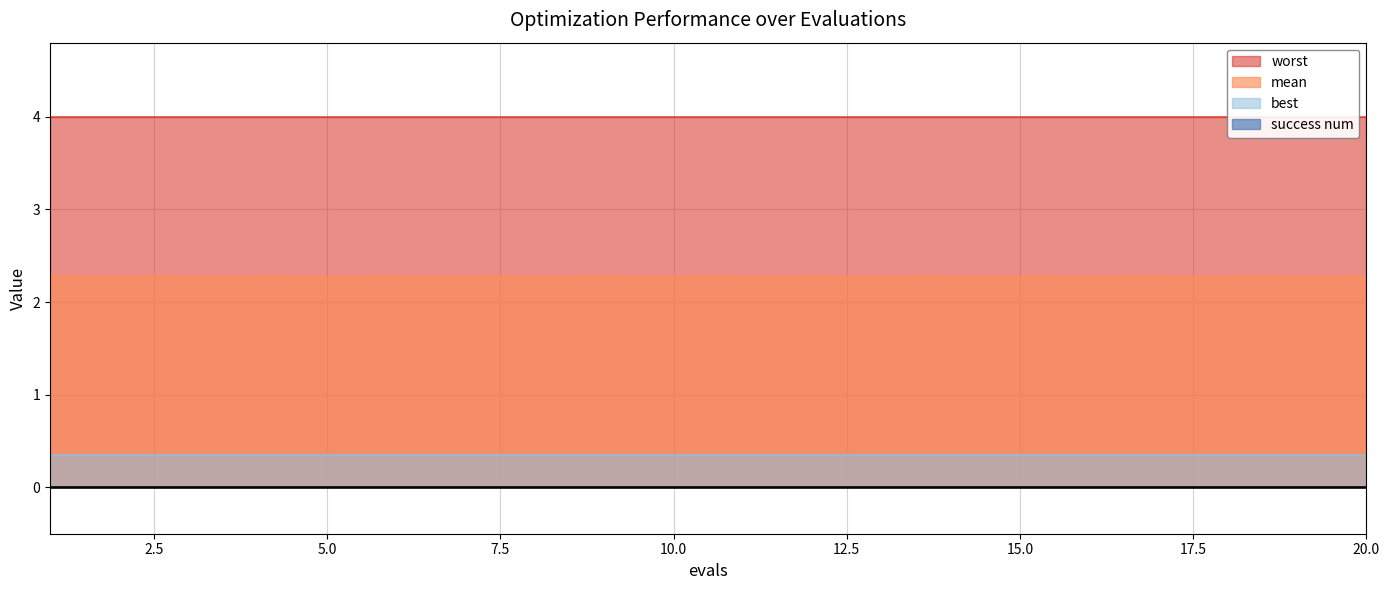

Which category has the highest value across all series?

1